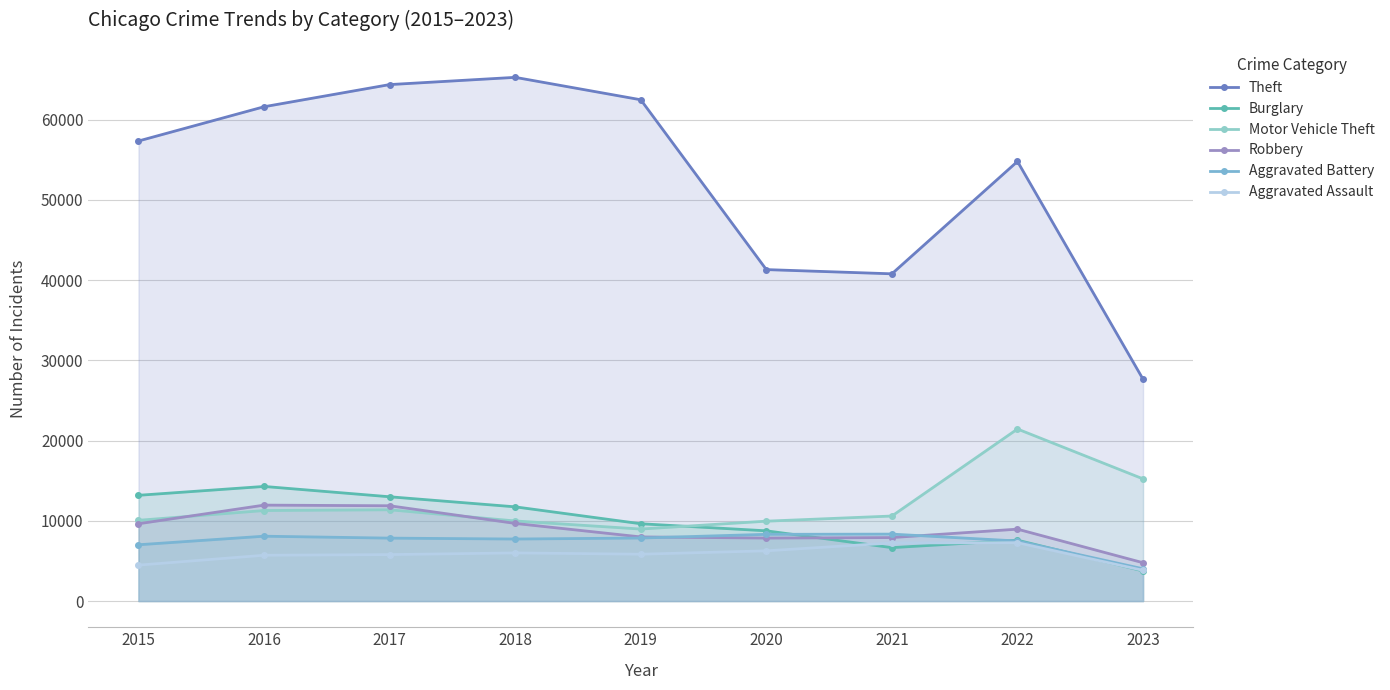

At which category does Burglary reach its first local valley?

2021